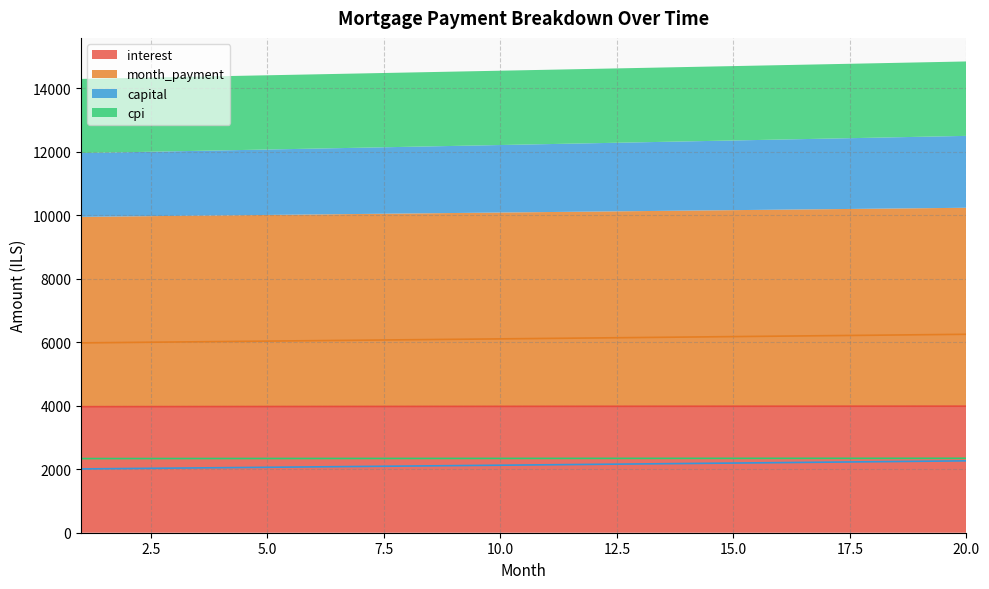

Is the value of cpi at 11 greater than the value of interest at 3?

No